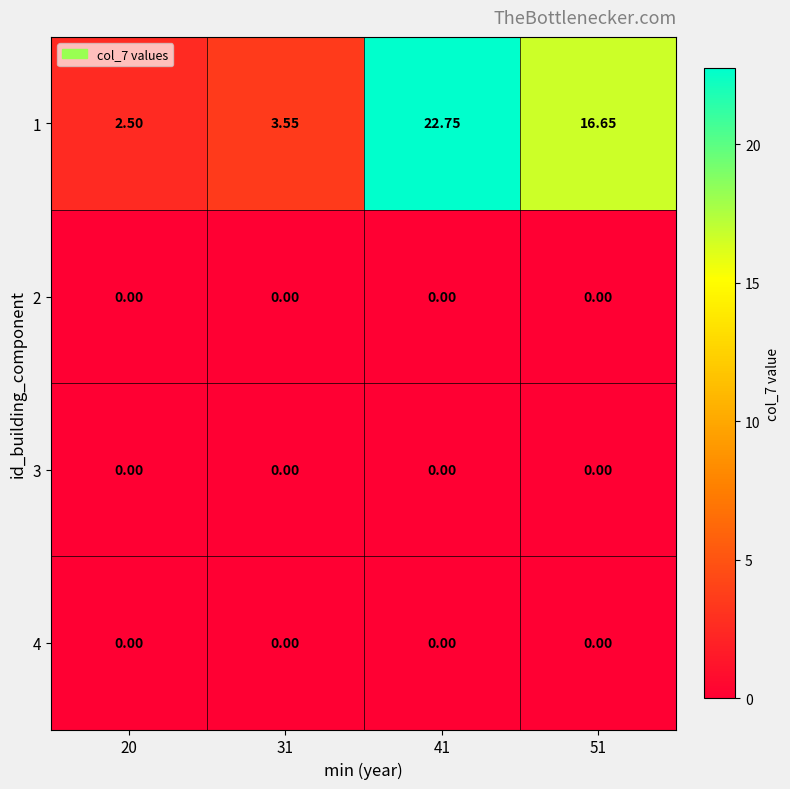

Is the value of 3 at 51 greater than the value of 1 at 41?

No